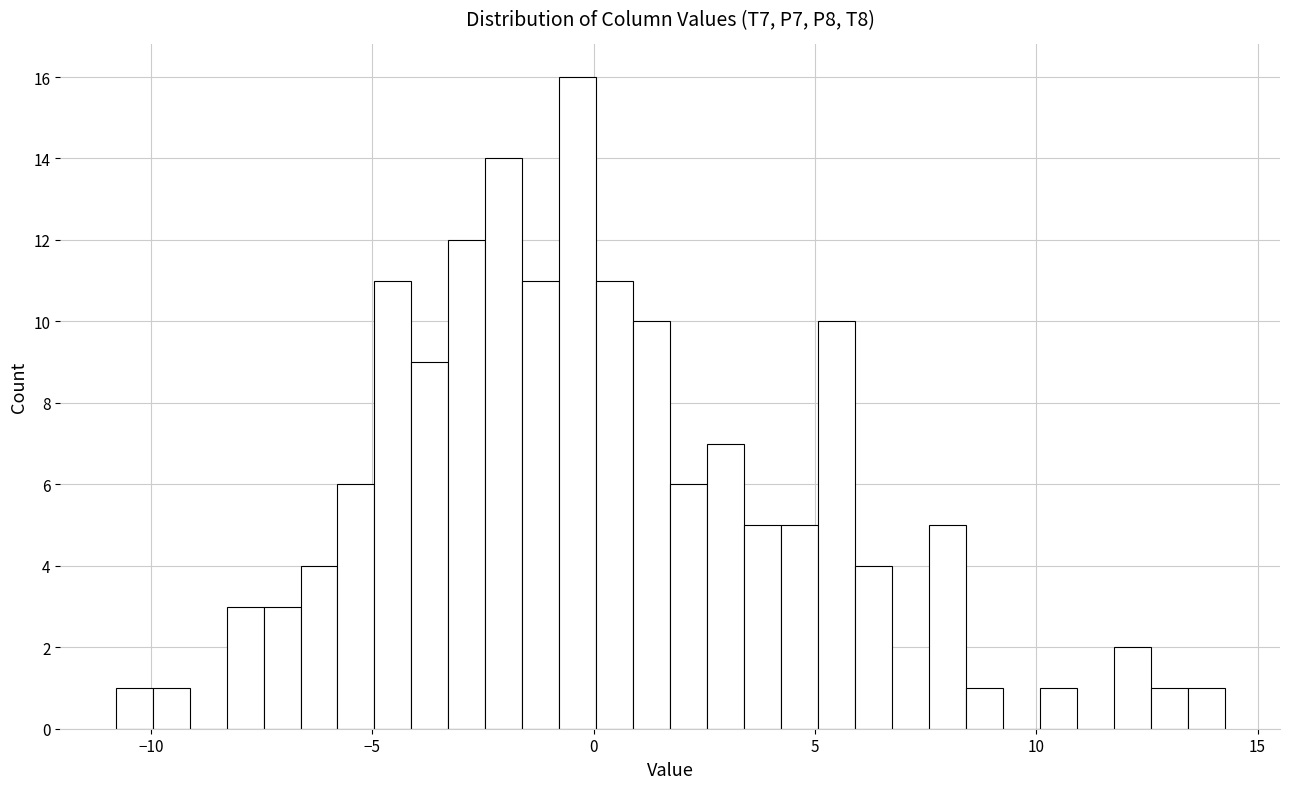

Around what value on the x-axis is the tallest bar? Give the approximate position of its centre, as read against the axis.

-0.5